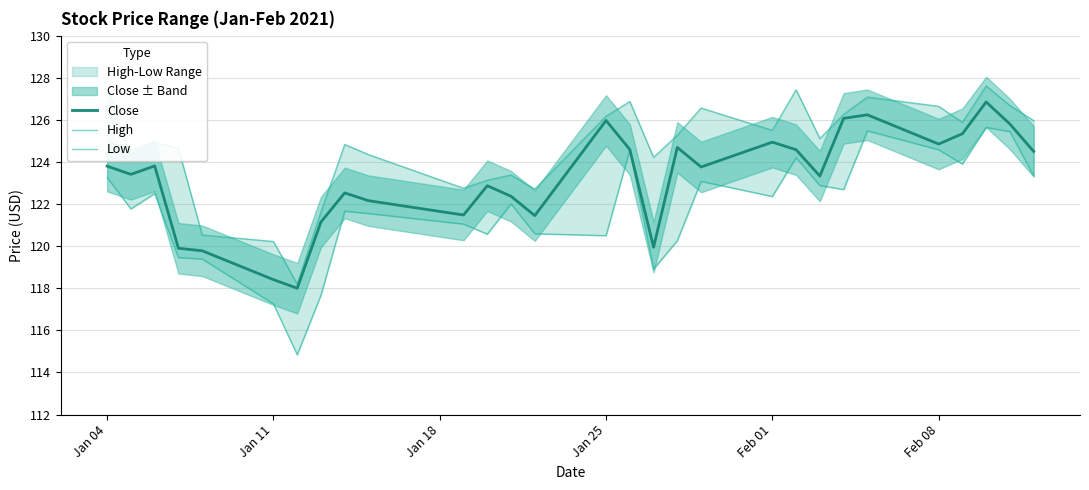

What is the maximum value for Close?

126.8